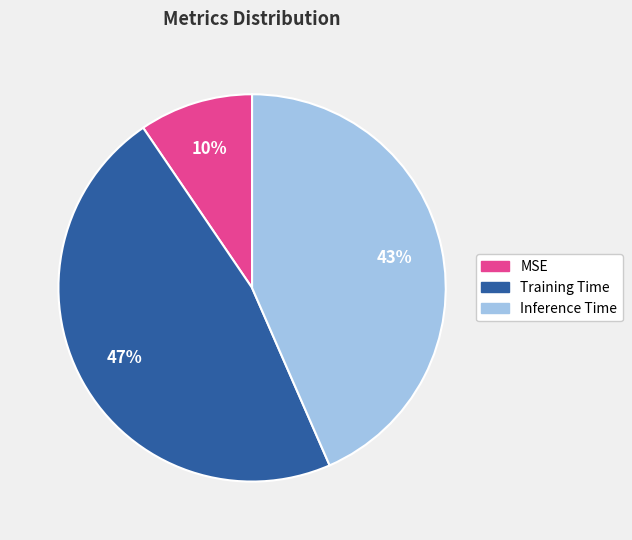

To the nearest percent, what is the combined percentage of Inference Time and Training Time?

90%